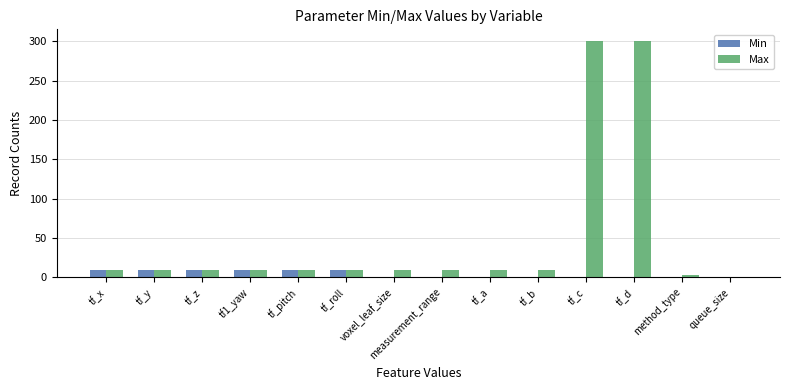

What value does the Min series have at tf_y, to the nearest 10?

10